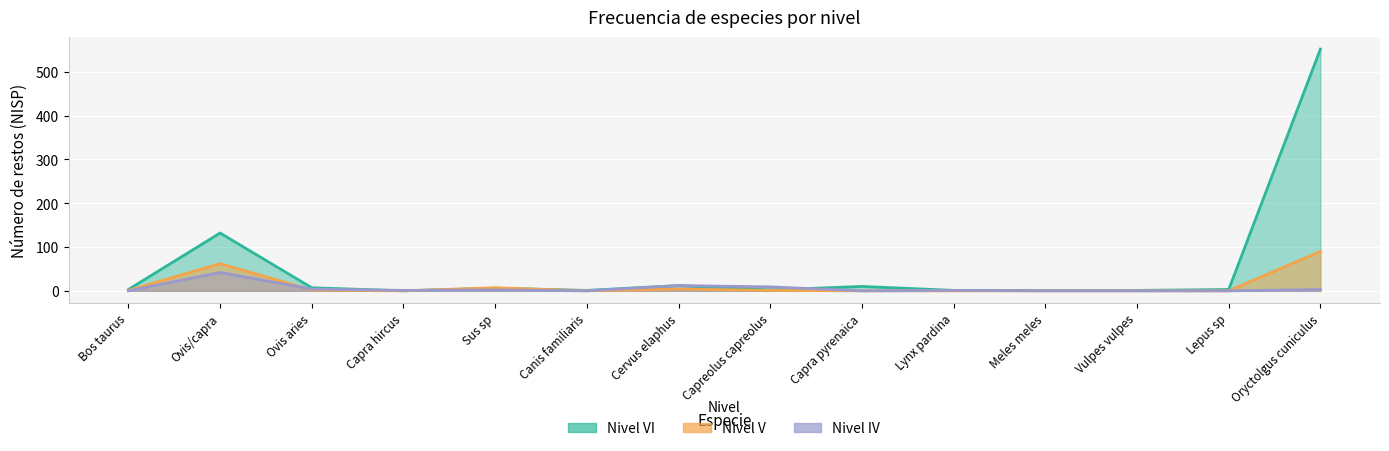

Which series has the largest total across all categories?

Nivel VI